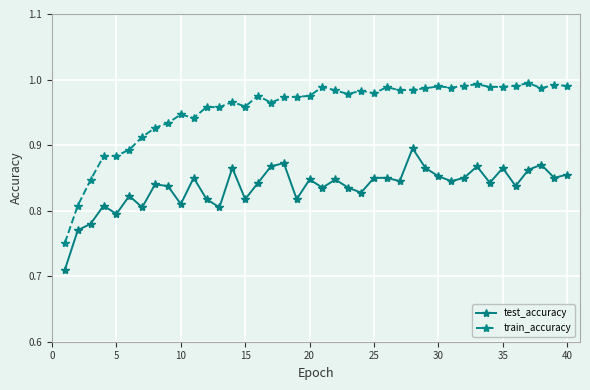

List the series in order of their overall mean, highest first.

train_accuracy, test_accuracy